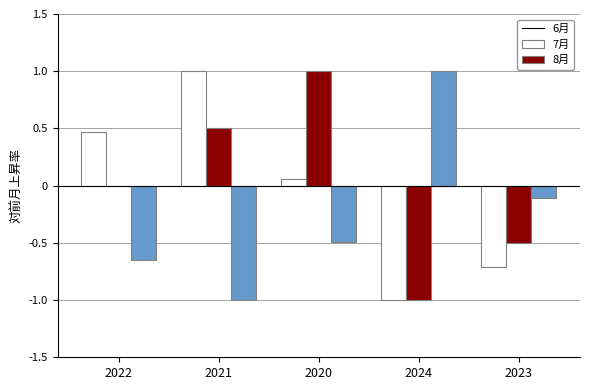

Read the 7月 value at 2023.

-0.5